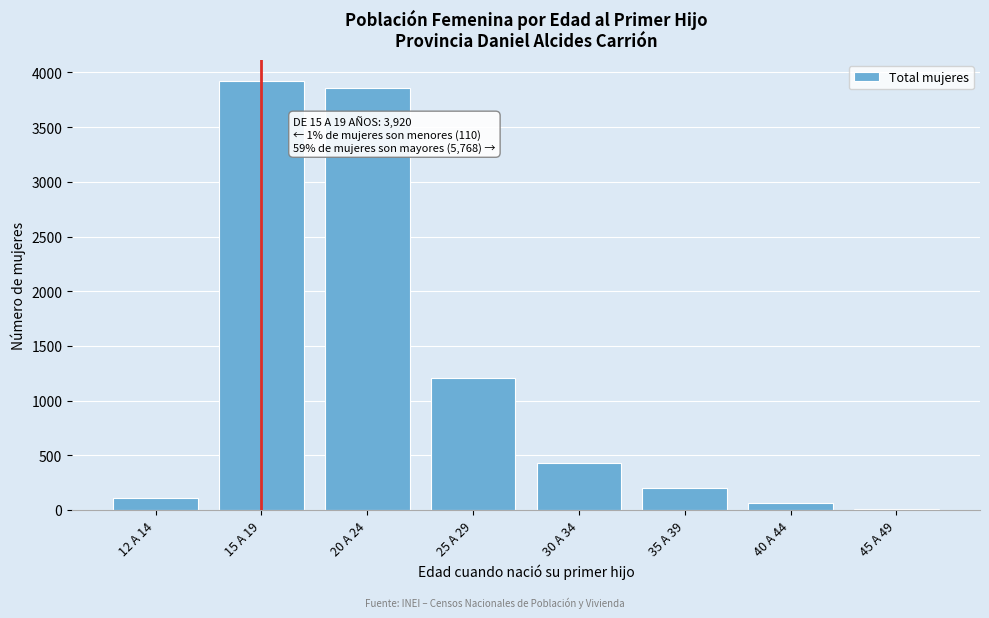

Reading left to right, transcribe all the data shown in this chart.

12 A 14=110	15 A 19=3920	20 A 24=3854	25 A 29=1206	30 A 34=431	35 A 39=203	40 A 44=67	45 A 49=7